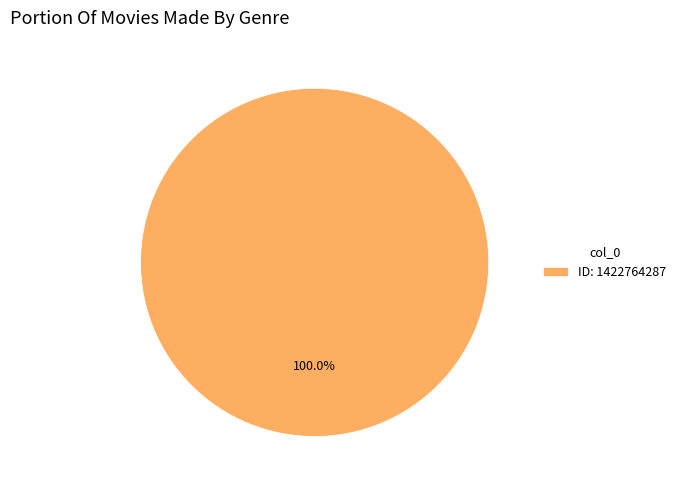

Is there any slice that represents more than half of the pie?

Yes